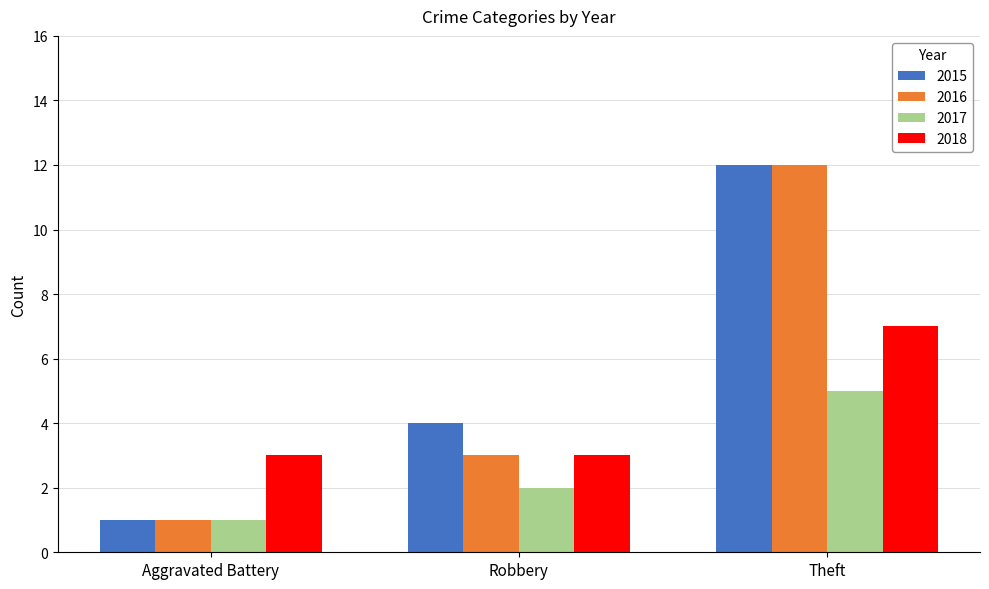

Reading left to right, what are all the values shown in this chart?

2015: Aggravated Battery=1	Robbery=4	Theft=12
2016: Aggravated Battery=1	Robbery=3	Theft=12
2017: Aggravated Battery=1	Robbery=2	Theft=5
2018: Aggravated Battery=3	Robbery=3	Theft=7